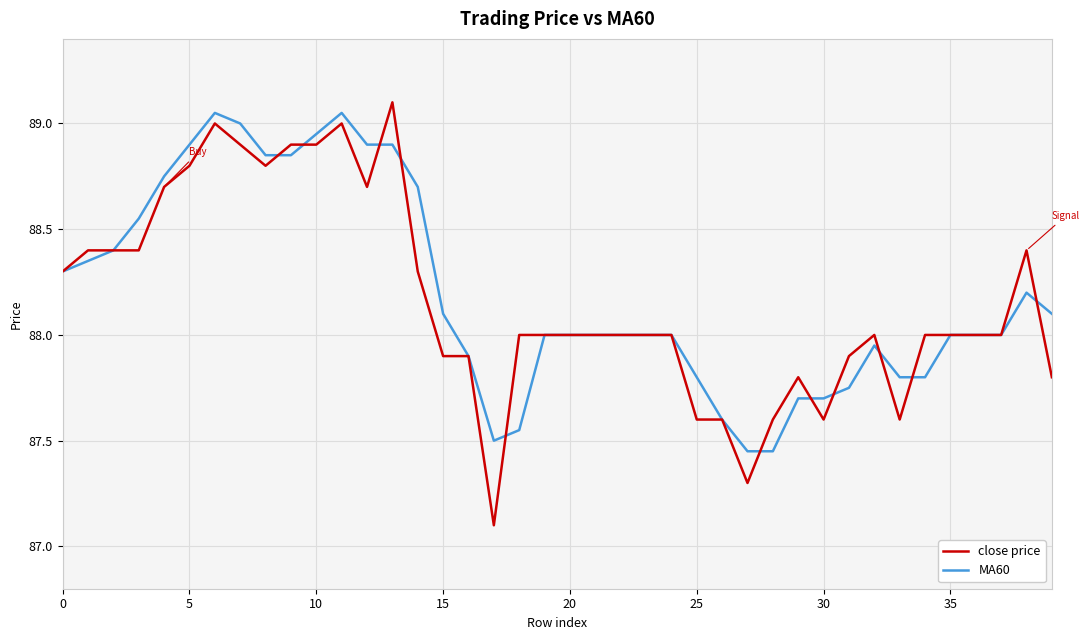

What is the minimum value for close price?

87.1